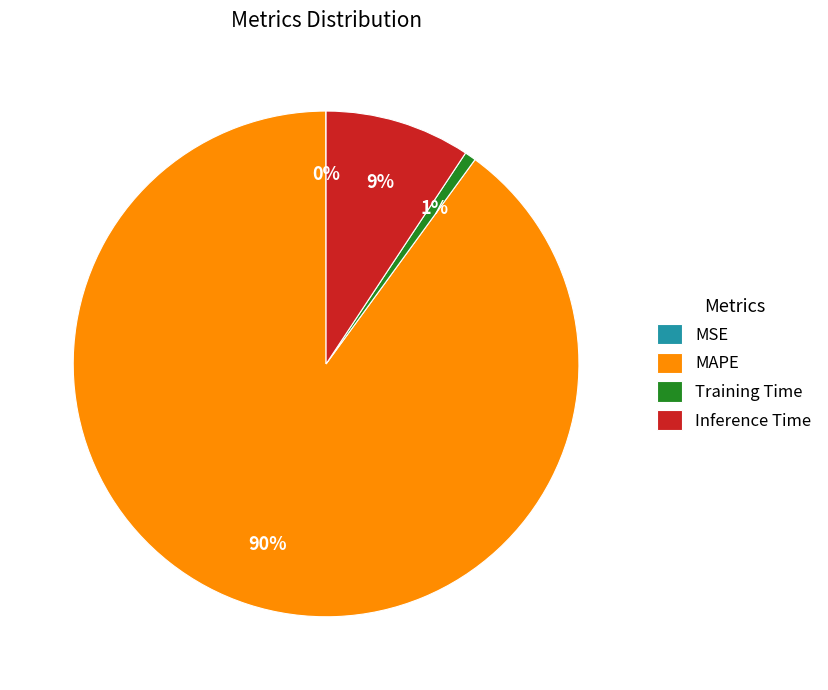

Is it true that Training Time is 1% of the pie?

True